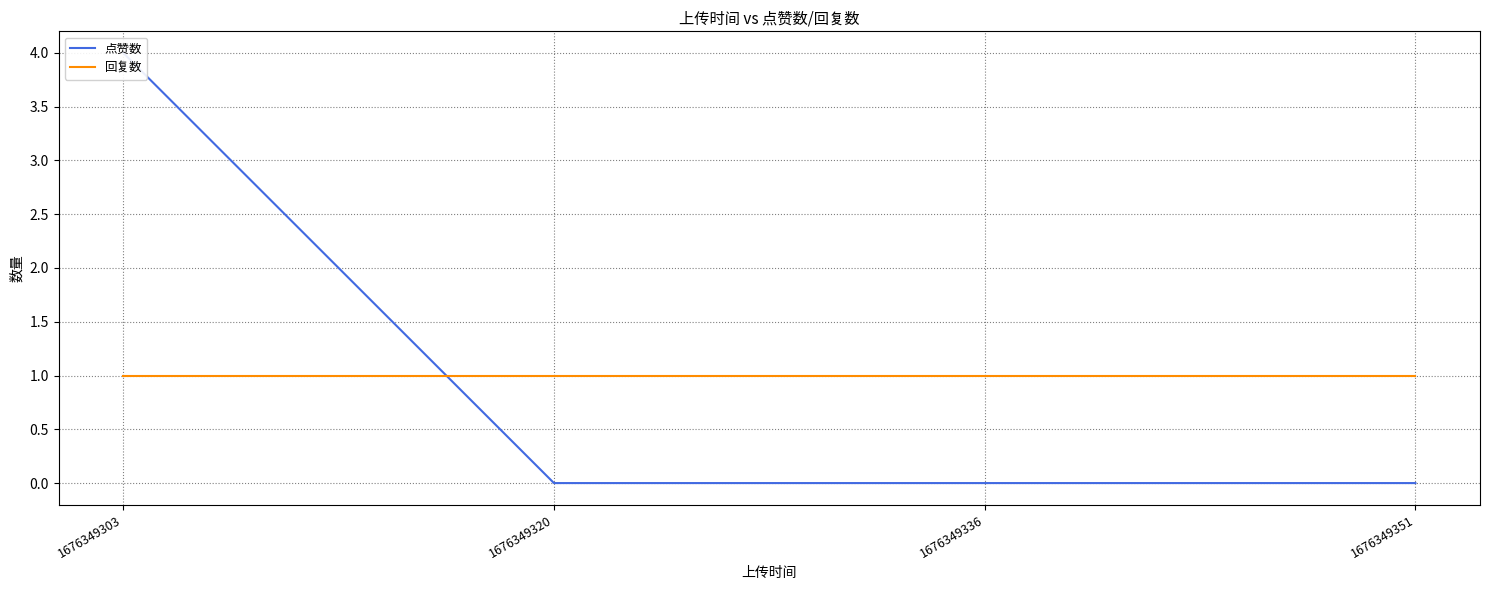

Reading right to left, what are all the values shown in this chart?

点赞数: 0	0	0	4
回复数: 1	1	1	1